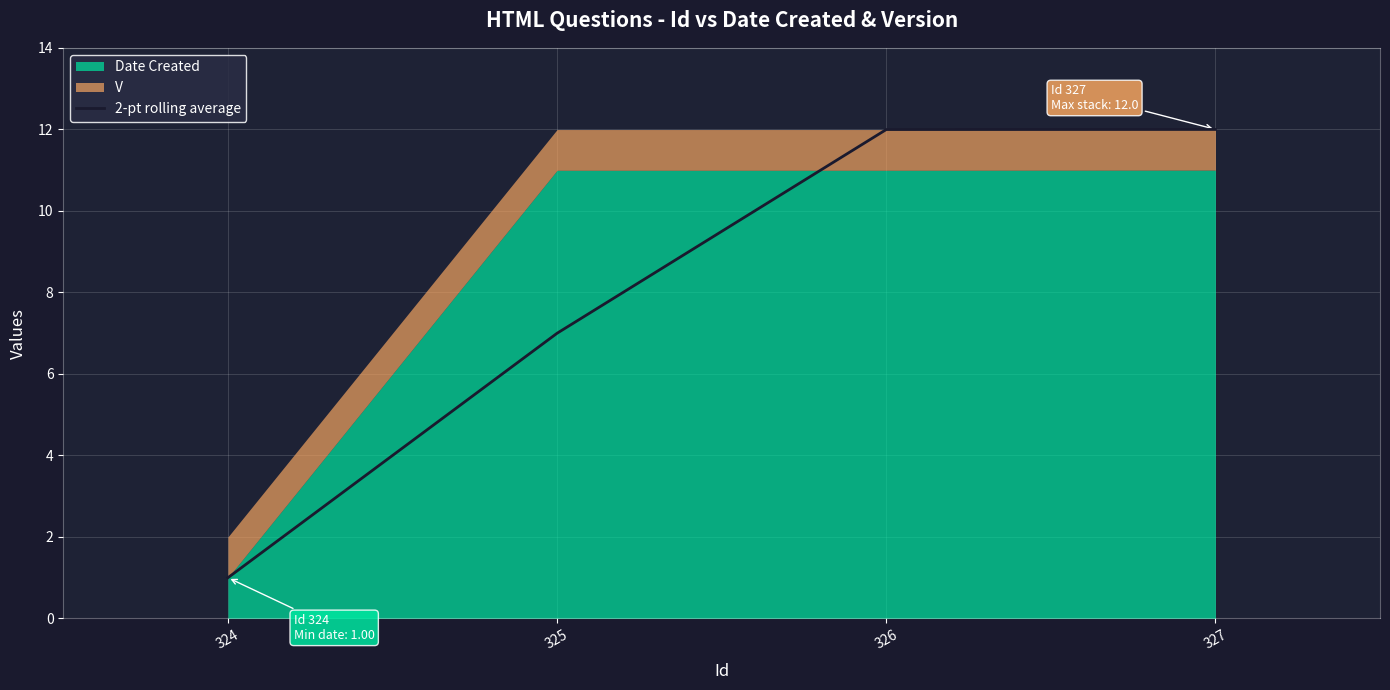

List the labels in order of value, largest first.

327, 326, 325, 324